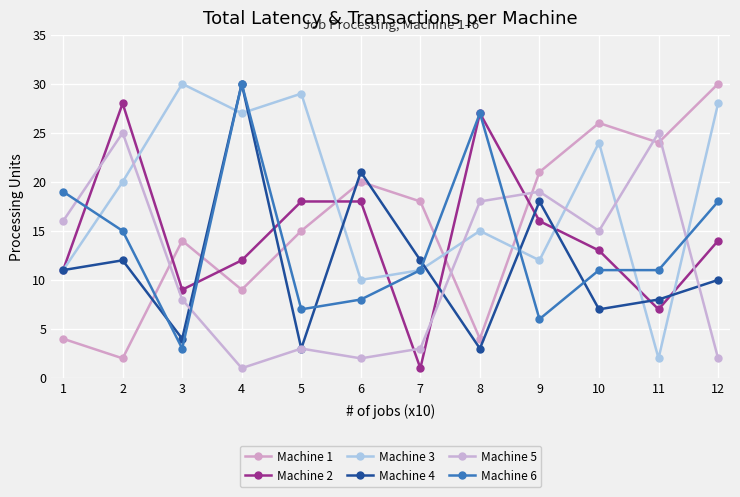

The Machine 6 series shows 8 at 8. True or false?

False